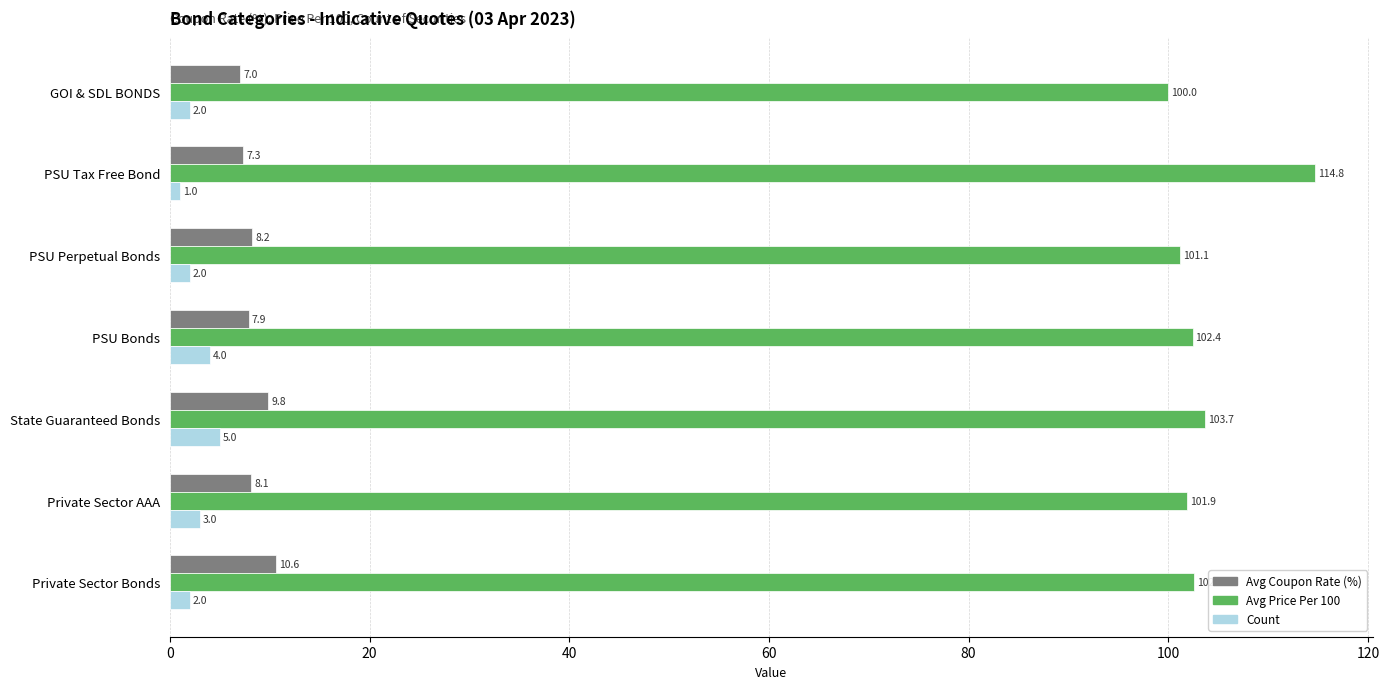

At which category is the sum across all series the highest?

PSU Tax Free Bond